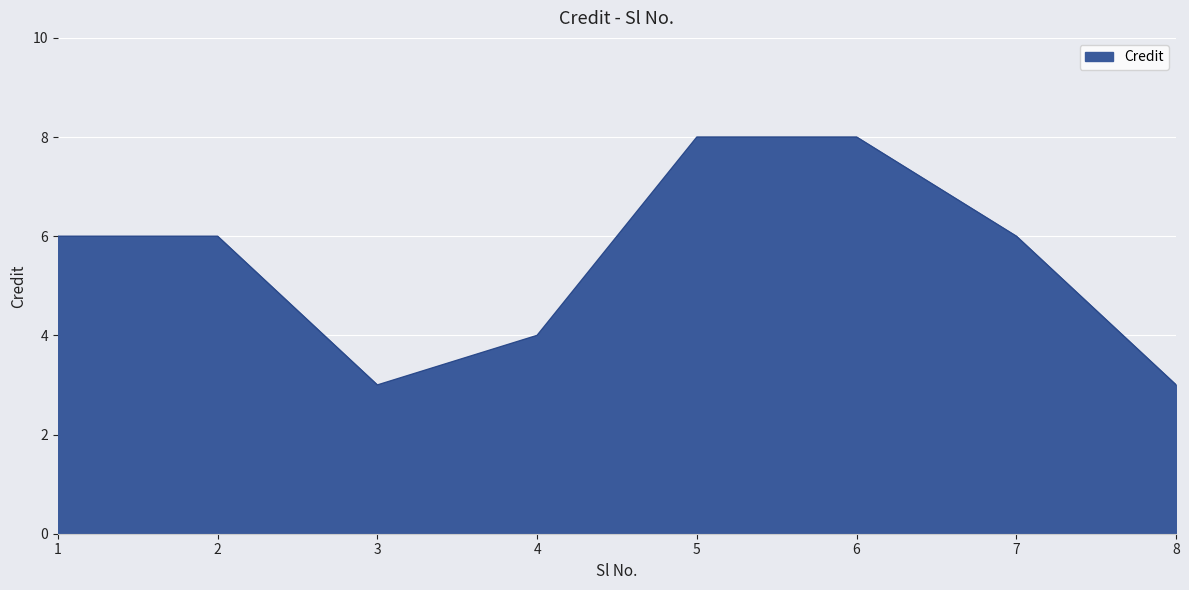

Reading left to right, what are all the values shown in this chart?

6	6	3	4	8	8	6	3